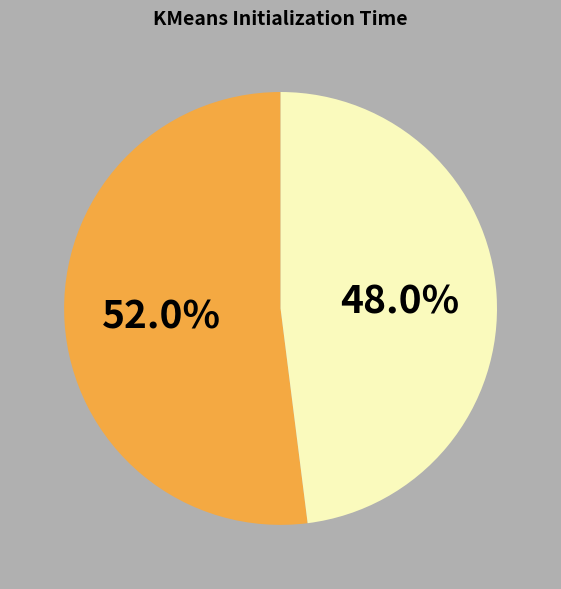

Is there any slice that represents more than half of the pie?

Yes